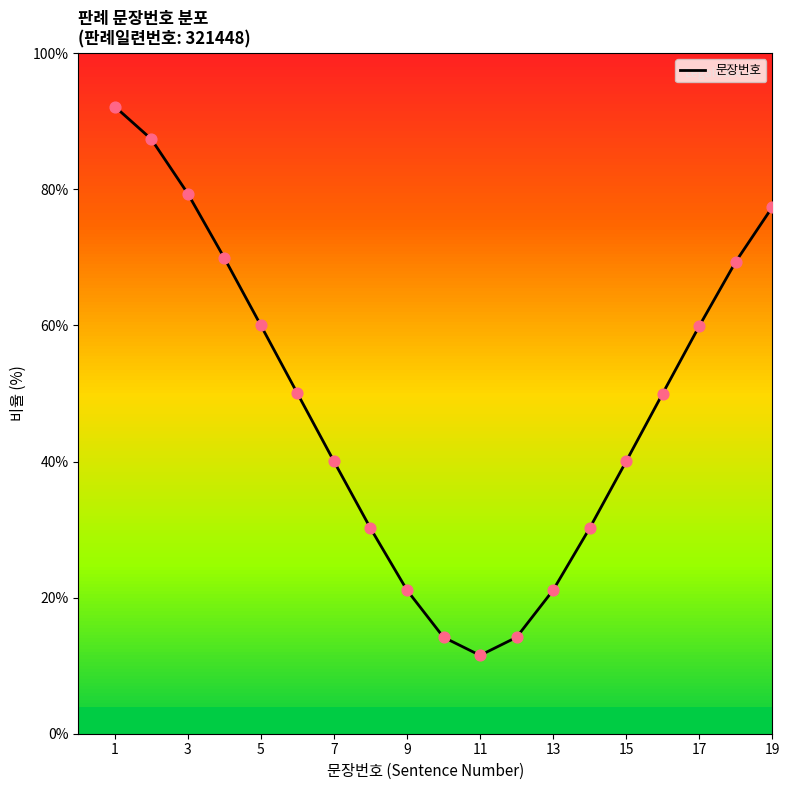

Which has a higher value, 1 or 7?

1